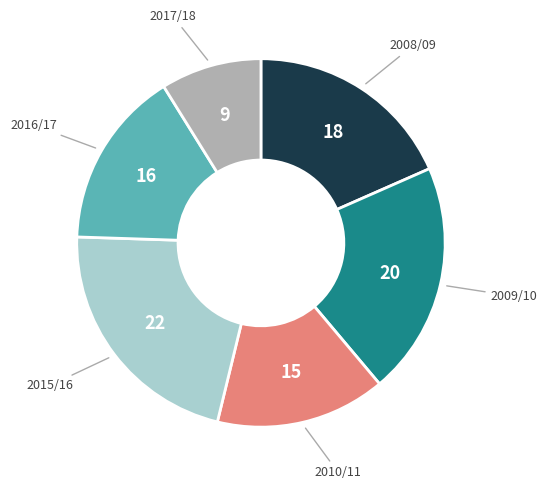

Does any single category account for the majority?

No